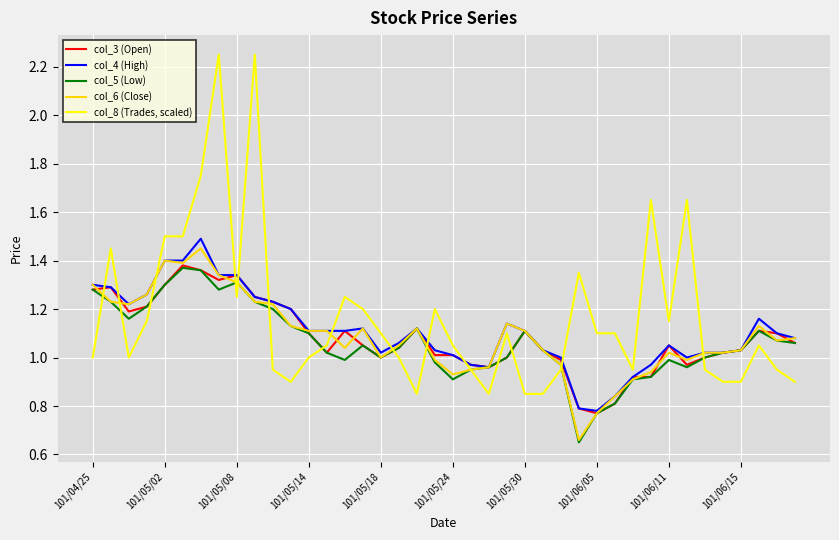

List the series in order of their peak value, highest first.

col_8 (Trades, scaled), col_4 (High), col_6 (Close), col_3 (Open), col_5 (Low)